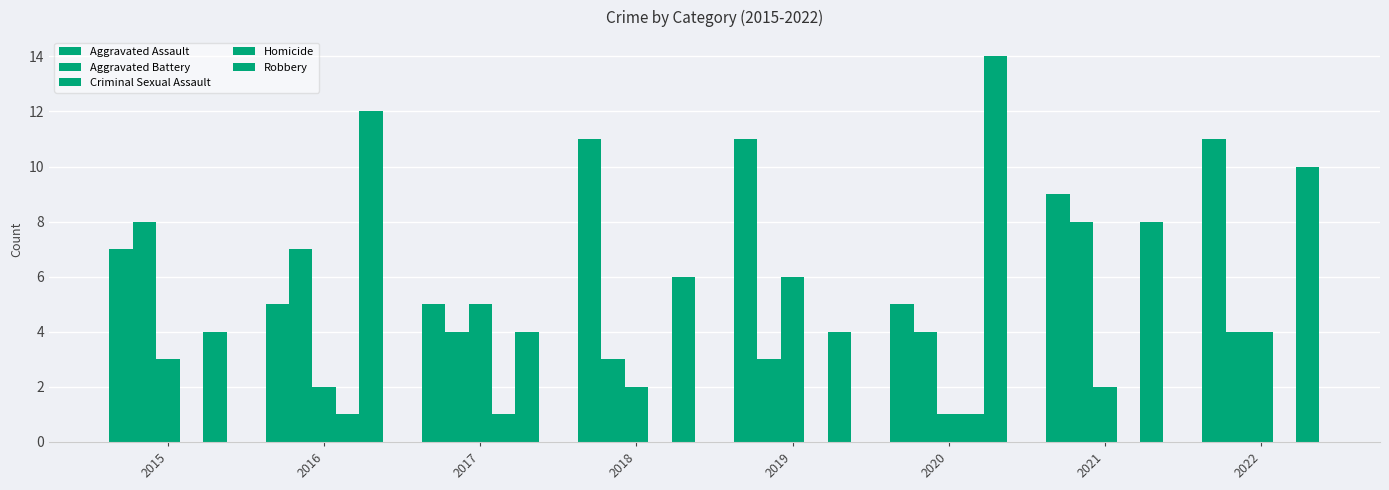

The Criminal Sexual Assault series shows 1 at 2015. True or false?

False